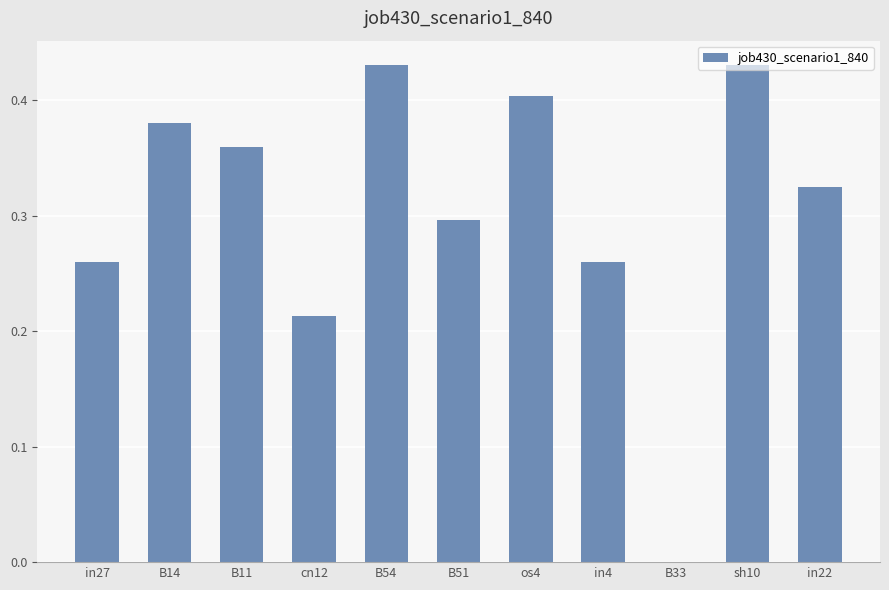

How many values exceed 0?

10